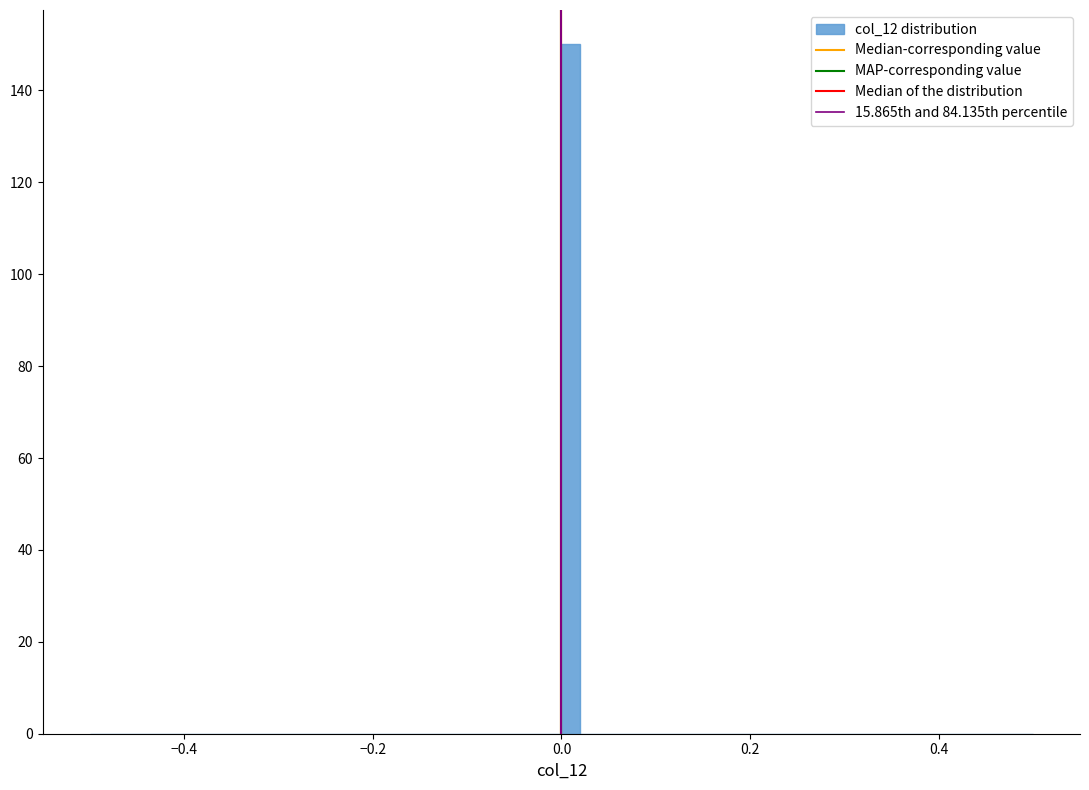

Read against the x-axis, roughly where is the centre of the tallest bar?

0.02